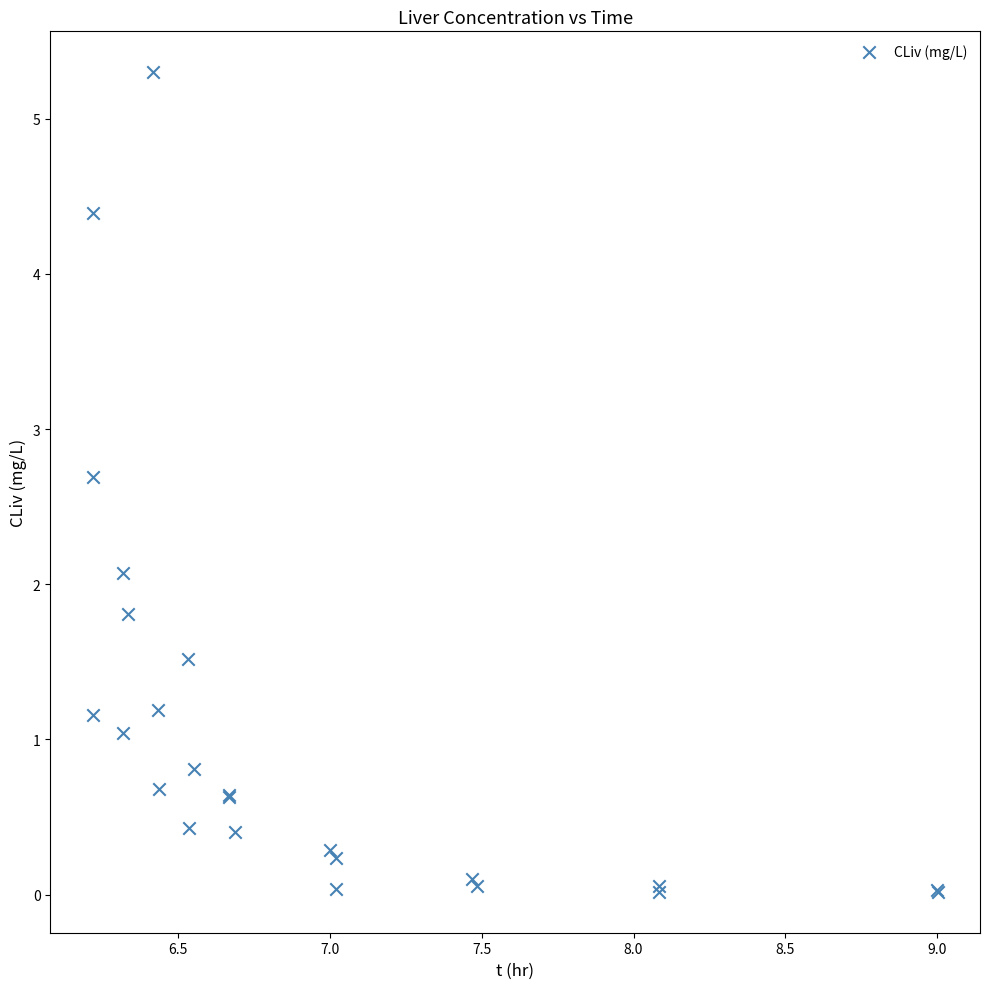

What Y value in the scatter plot is closest to 2?

2.1